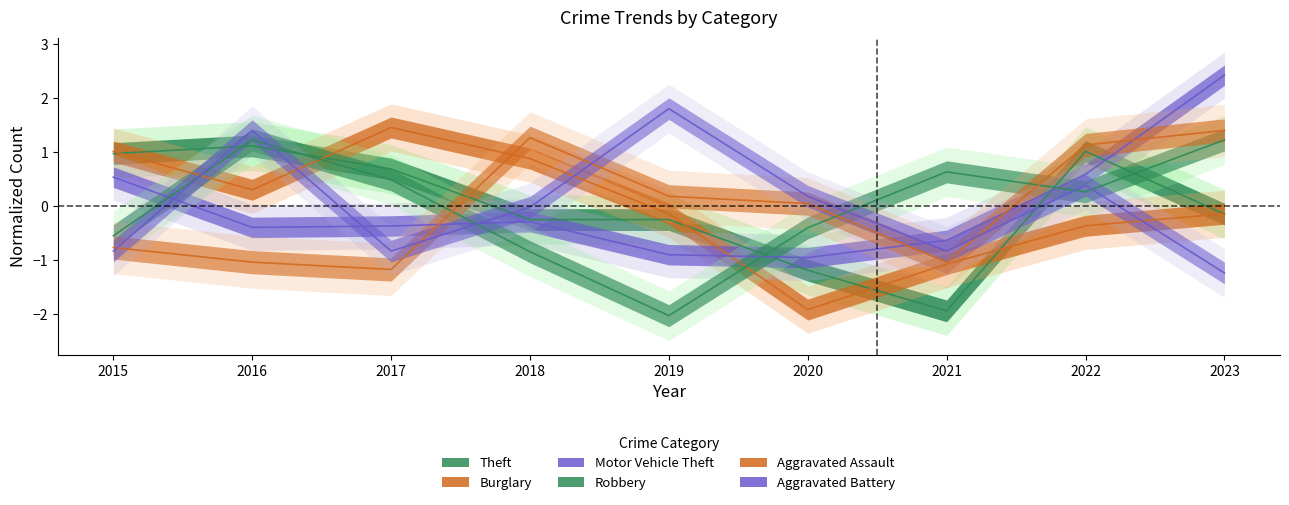

Between 2015 and 2022, which series saw the biggest shift?

Aggravated Assault